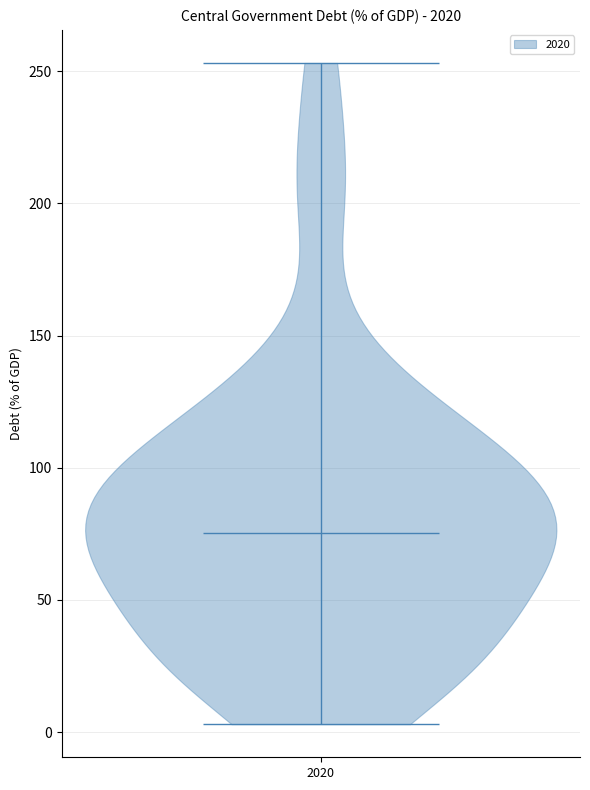

Where does the median line of the violin at x = 2020 sit on the y-axis? The values are not printed on the chart, so give them approximately, as read against the axis.

75